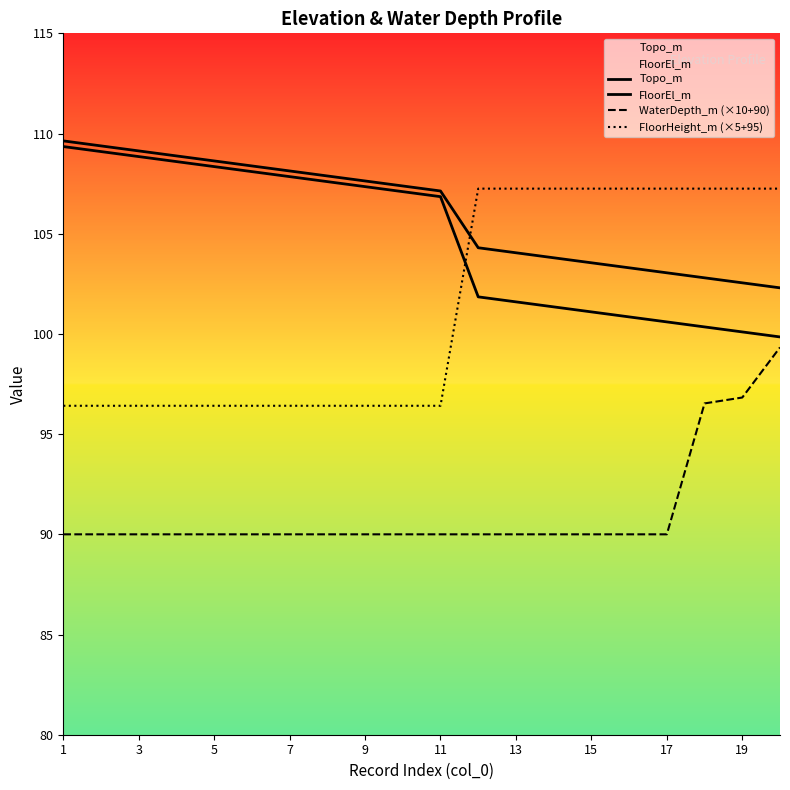

What is the difference between the maximum and minimum values in the WaterDepth_m (×10+90) series?

9.3